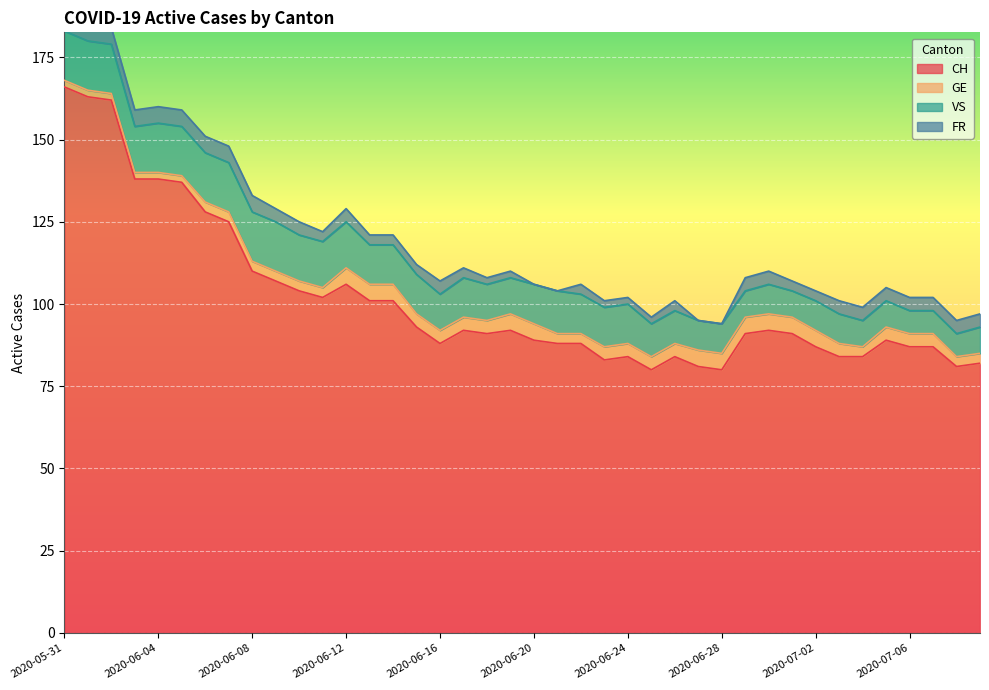

At which label does VS first exceed 12?

2020-05-31